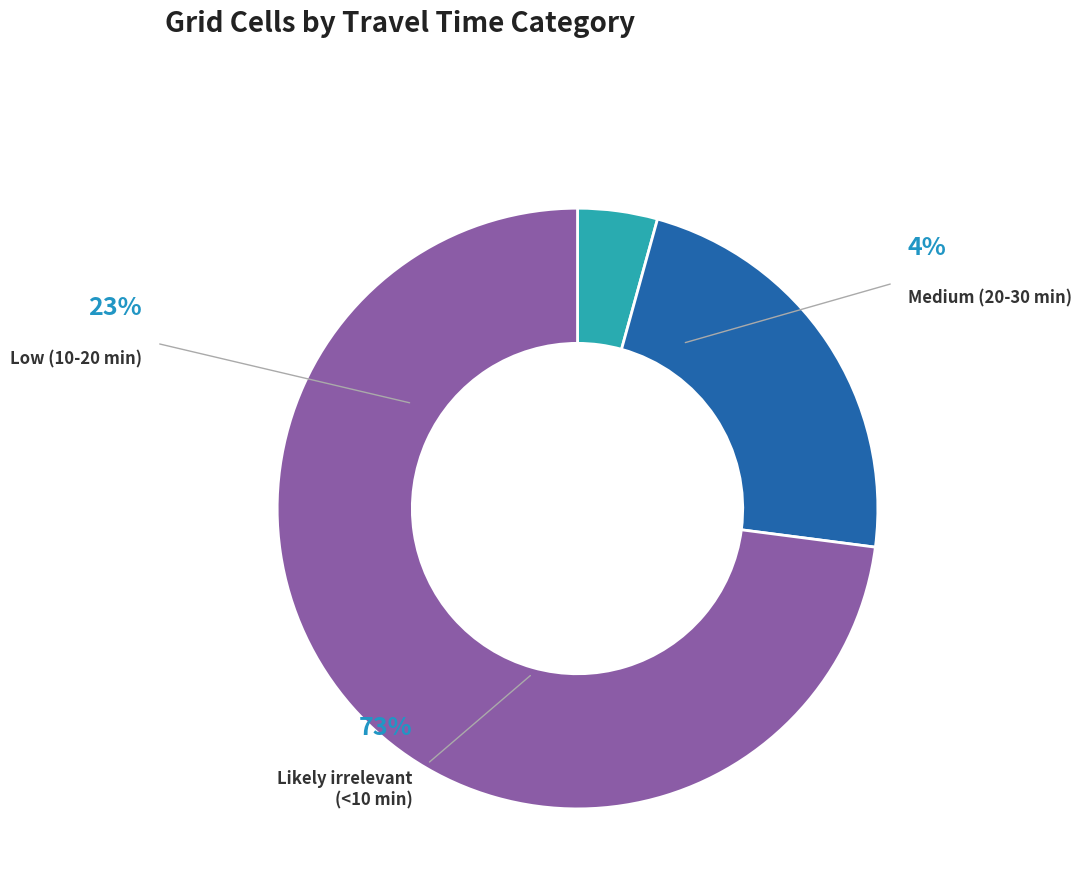

How many segments does this pie chart have?

3